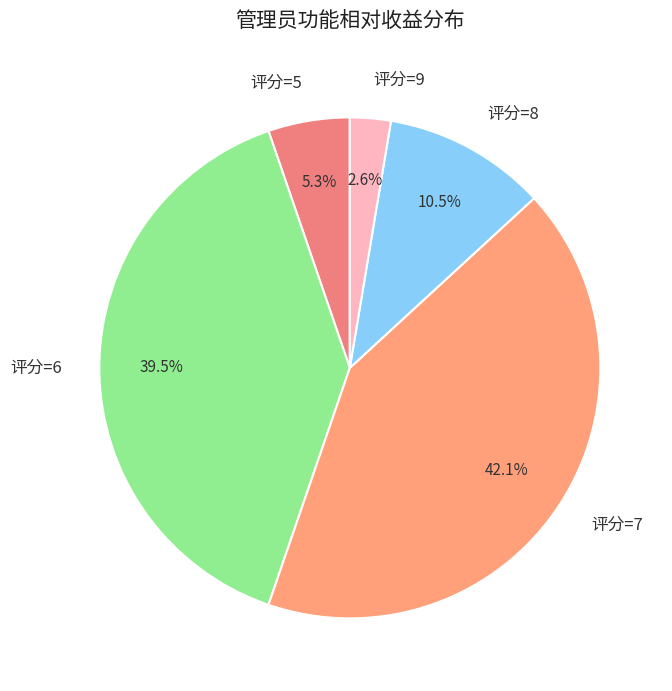

Rank the categories by value from lowest to highest.

评分=9, 评分=5, 评分=8, 评分=6, 评分=7